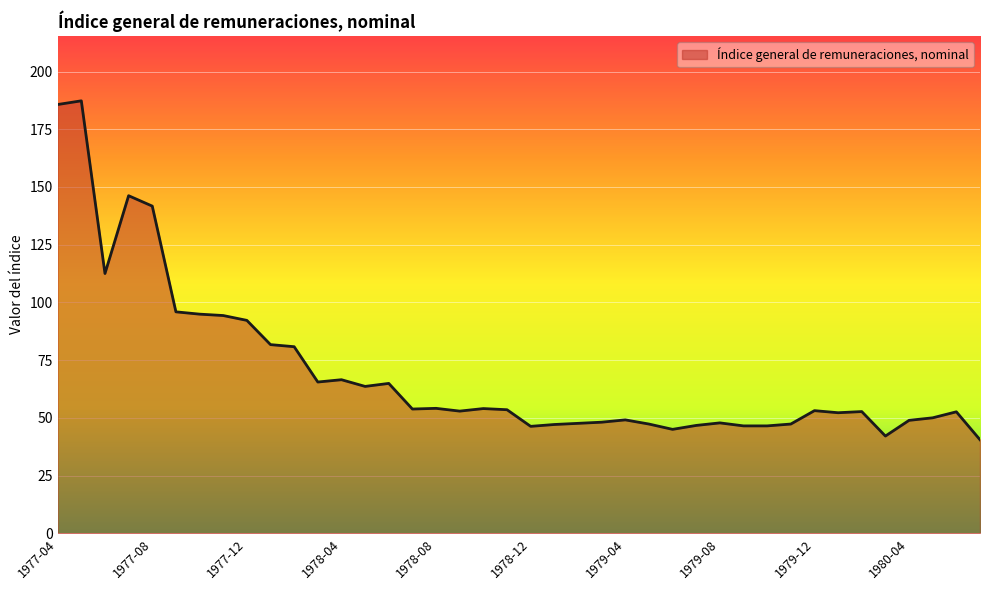

What is the difference between the maximum and minimum values?

146.8